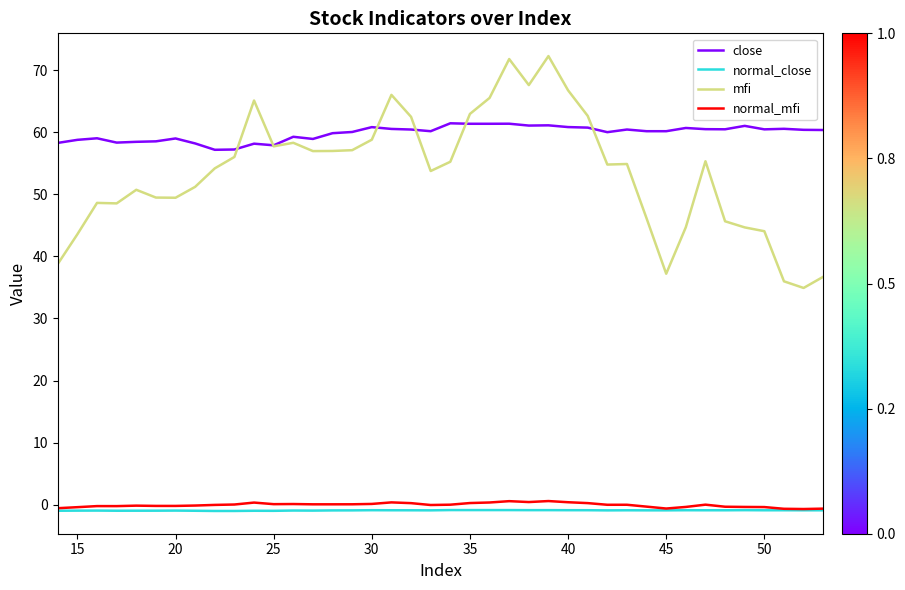

What is the difference between the maximum and minimum values in the mfi series?

37.3